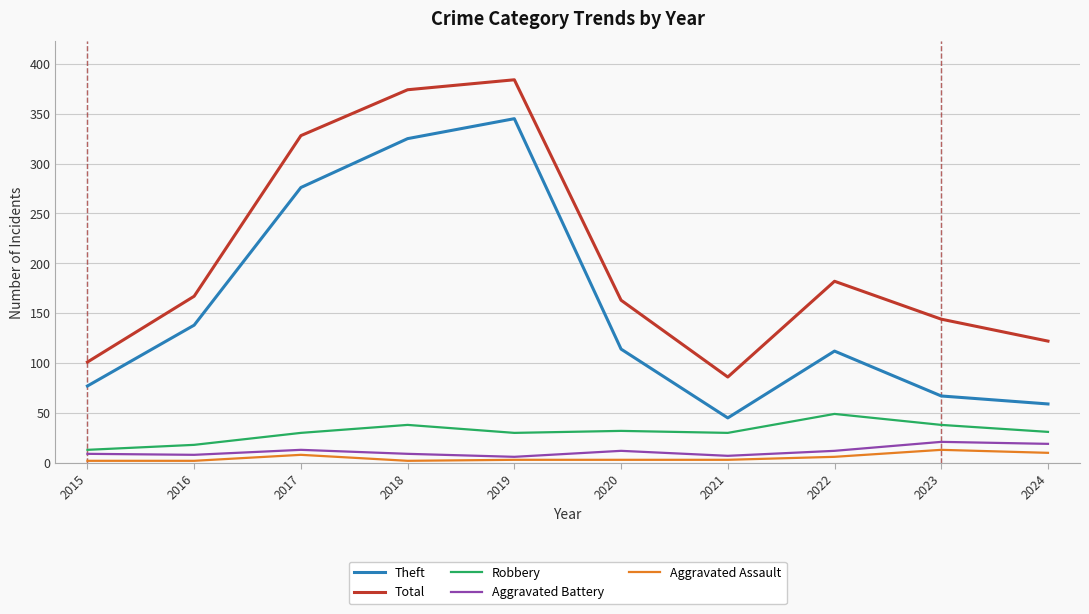

What is the greatest value displayed?

384